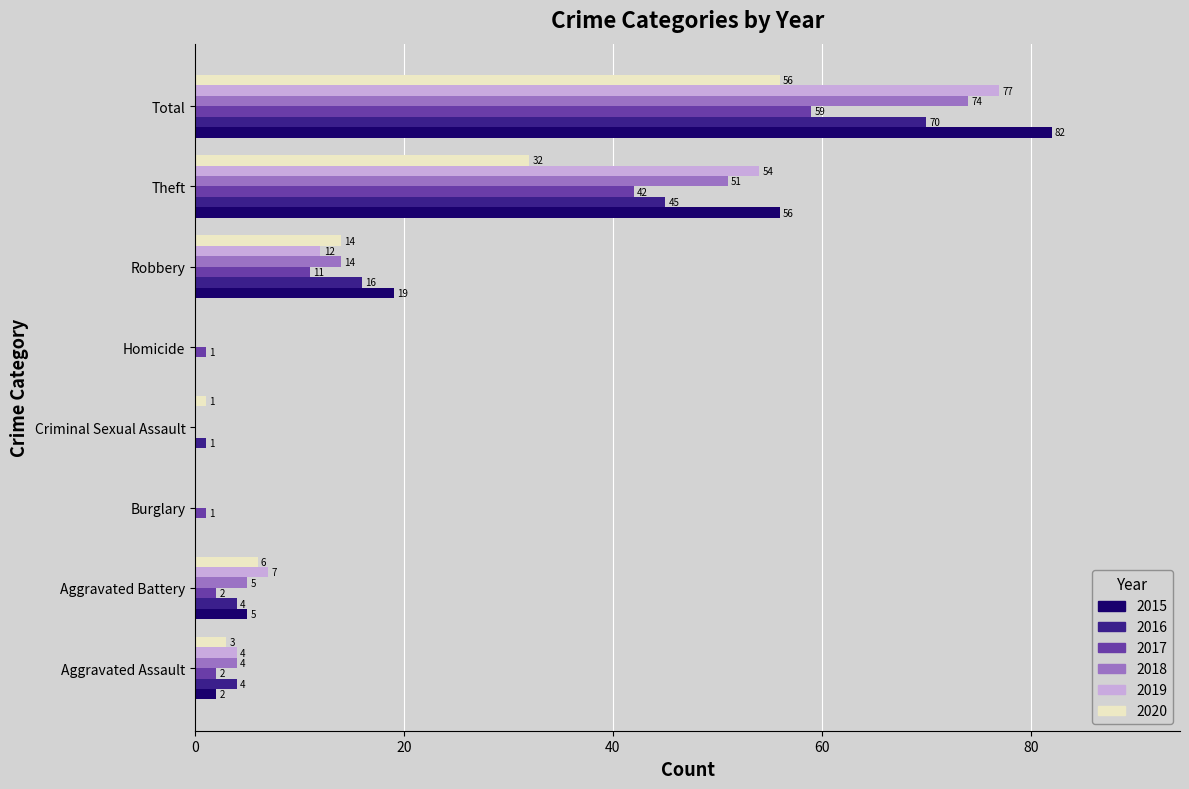

At which label is 2016 closest to 35?

Theft